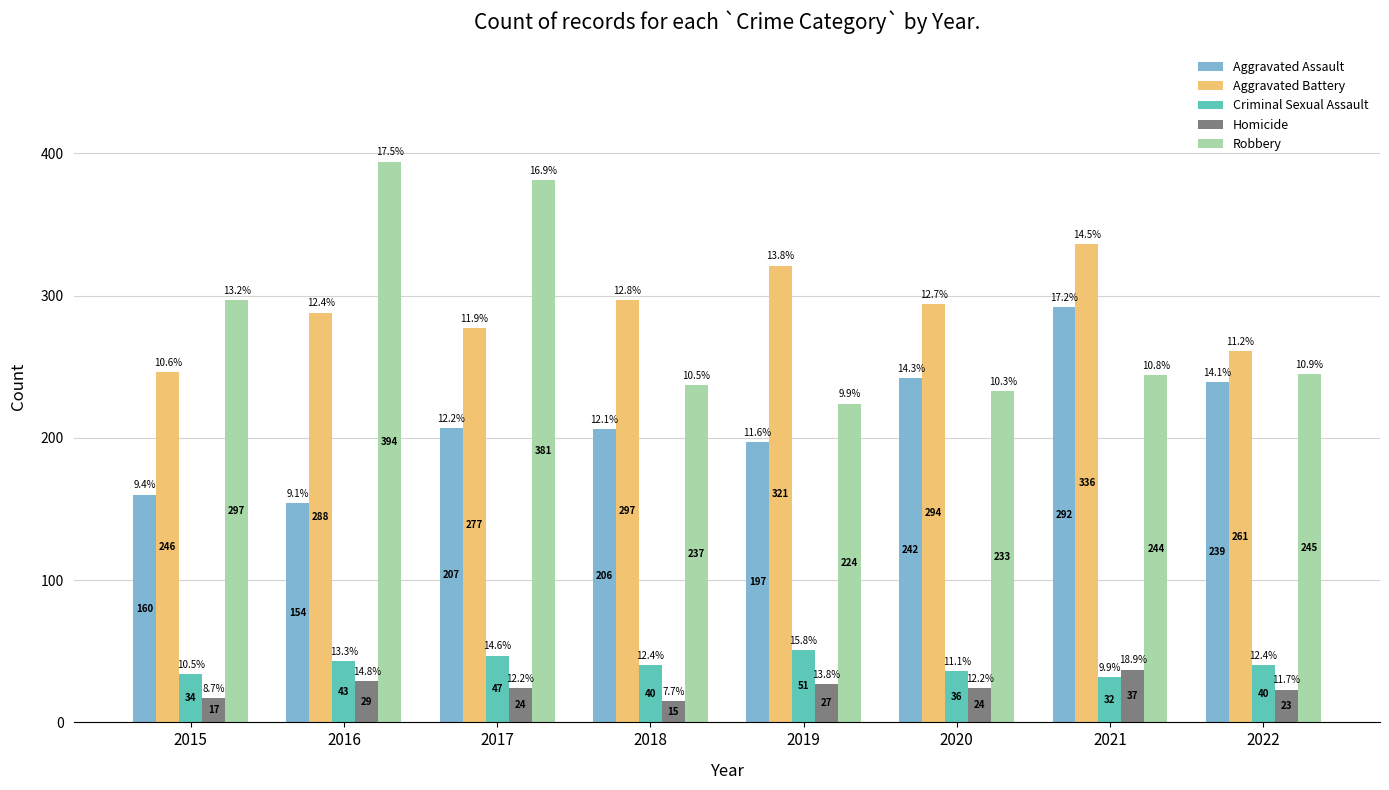

How many values in the Robbery series are below 245?

4